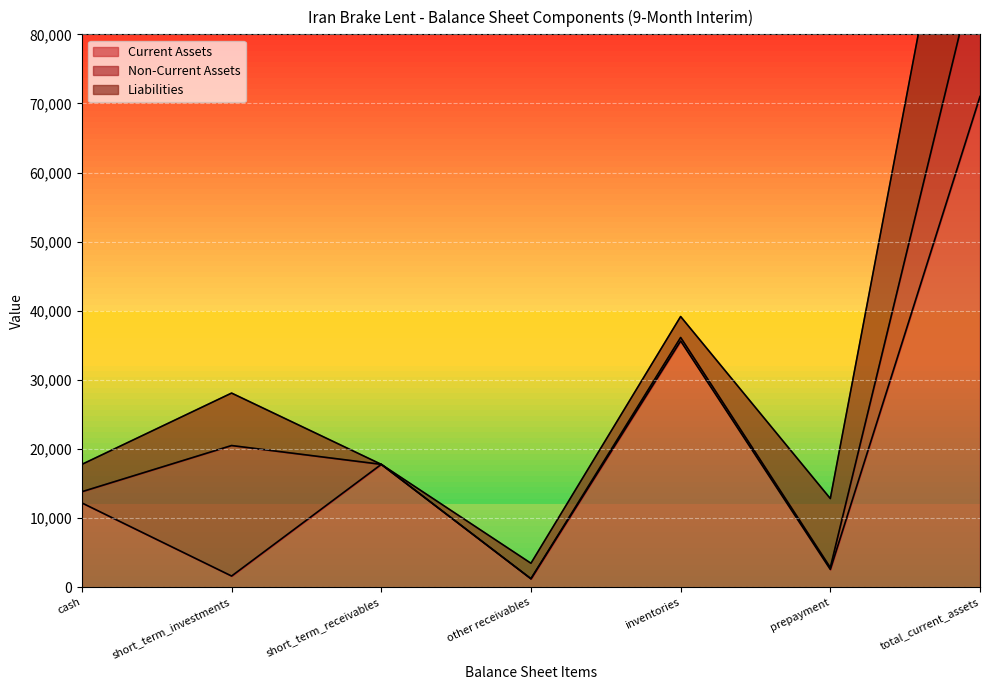

Which series has the largest total across all categories?

Current Assets